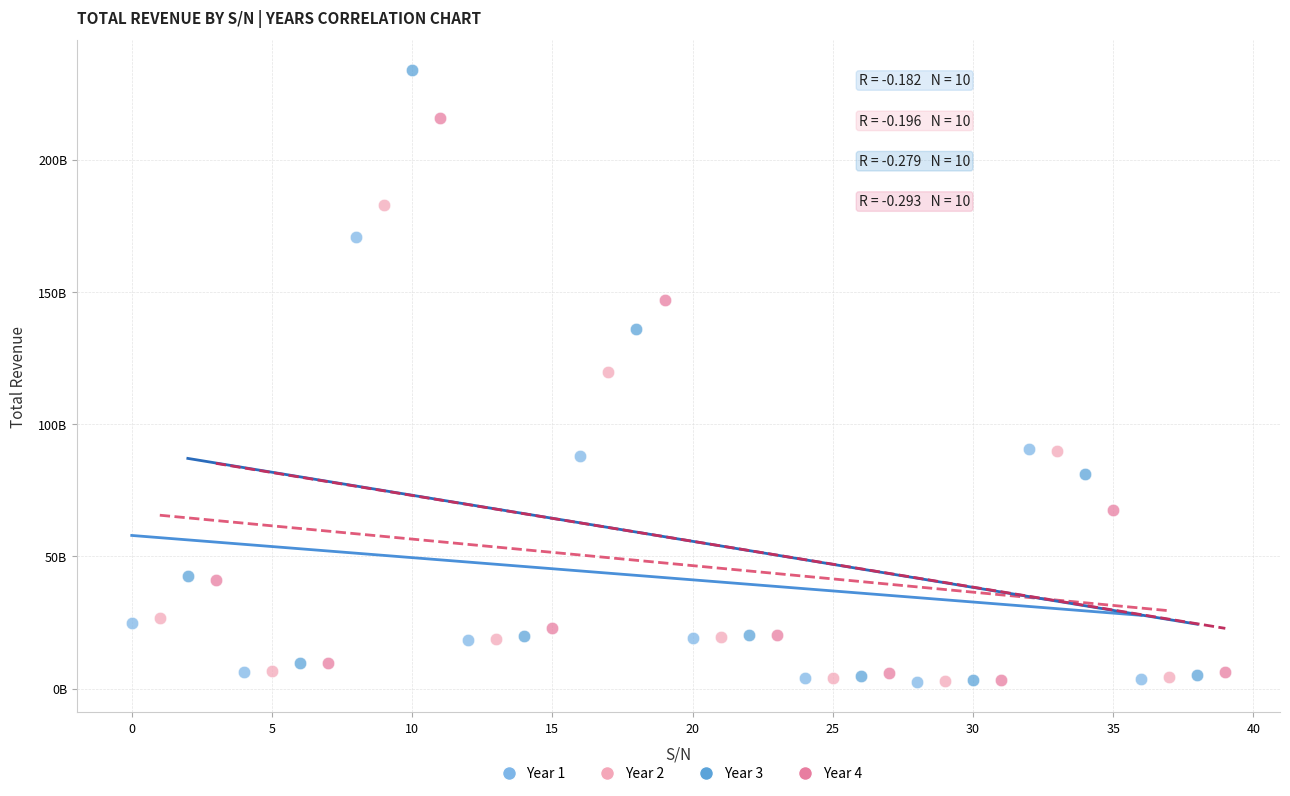

What are all the series names shown in the legend?

Year 1, Year 2, Year 3, Year 4